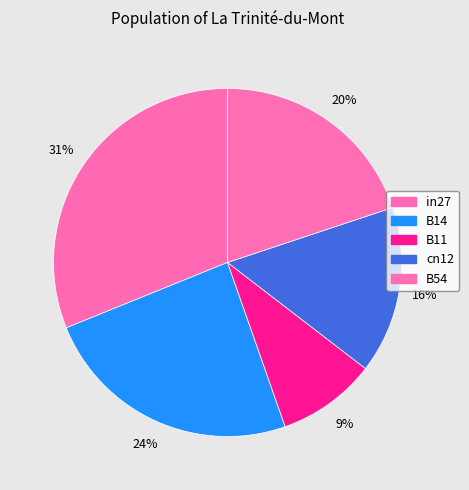

Rank the categories by value from lowest to highest.

B11, cn12, B54, B14, in27